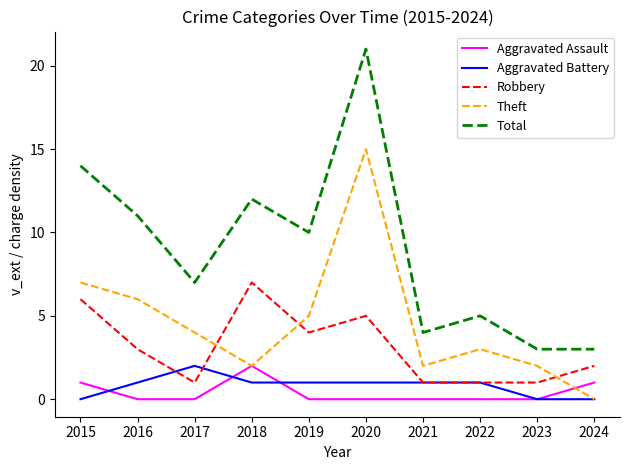

True or false: Total has a value of 1 at 2024.

False